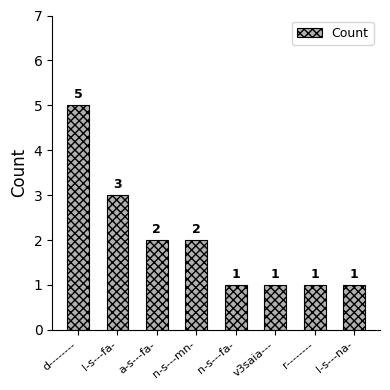

What is the average value?

2